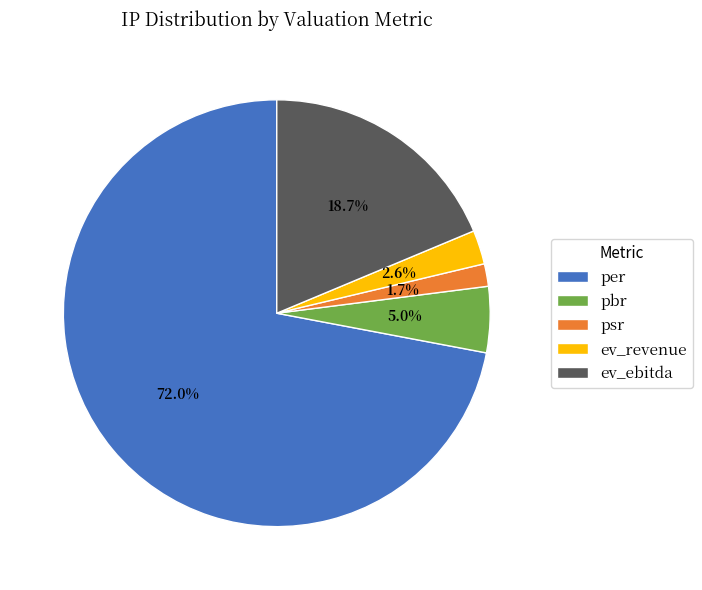

Rank the categories by value from highest to lowest.

per, ev_ebitda, pbr, ev_revenue, psr